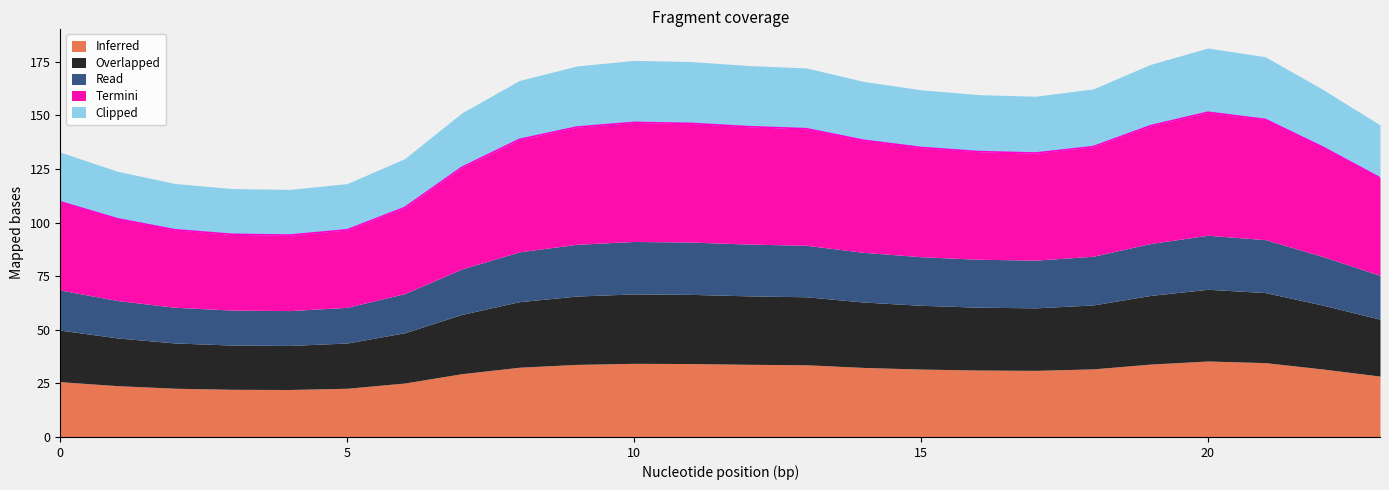

How many lines are shown in the chart?

5